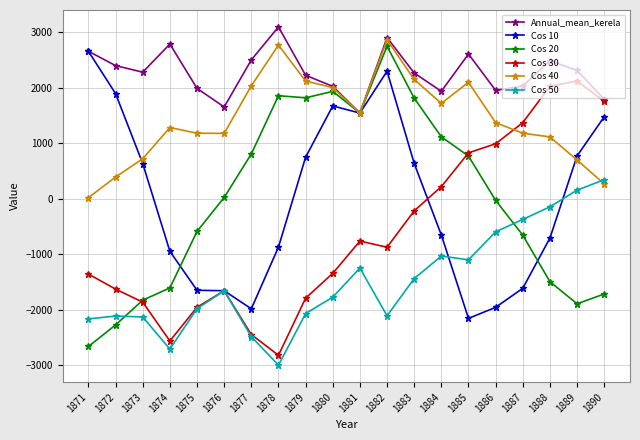

What value does the Cos 40 series have at 1879?

2122.4